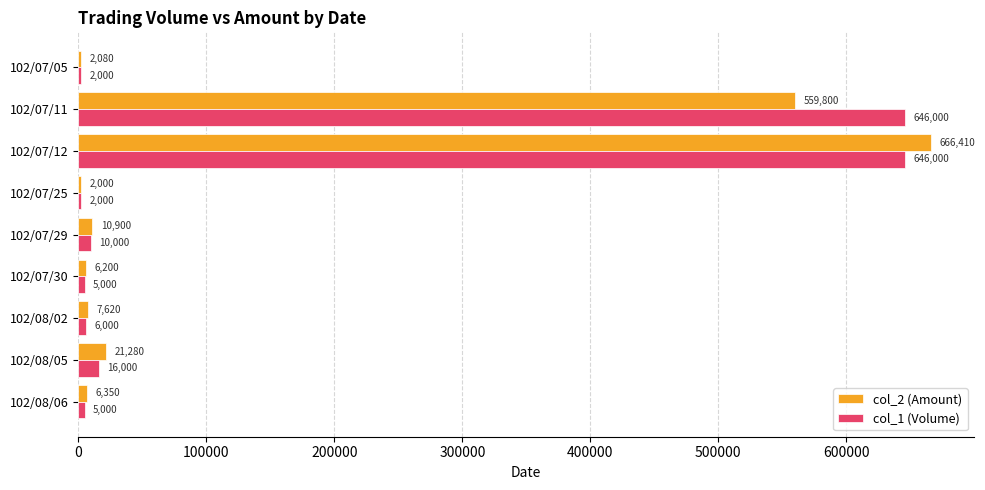

What is the highest value of the col_2 (Amount) series?

666410